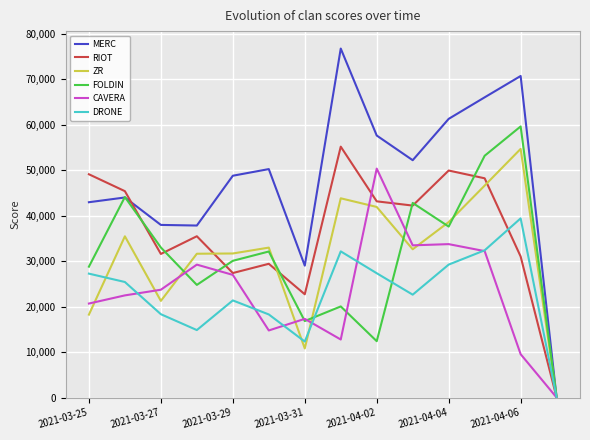

What is the highest value of the DRONE series?

39399.8